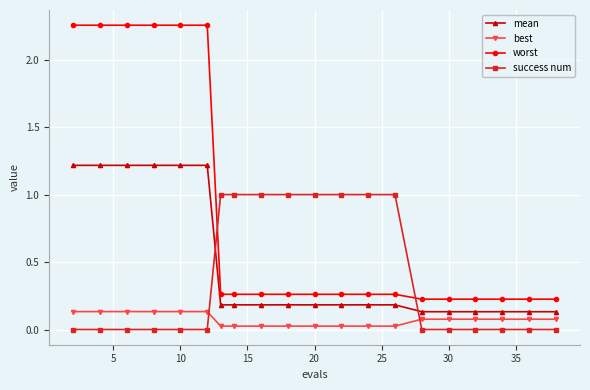

List the series in order of their peak value, highest first.

worst, mean, success num, best